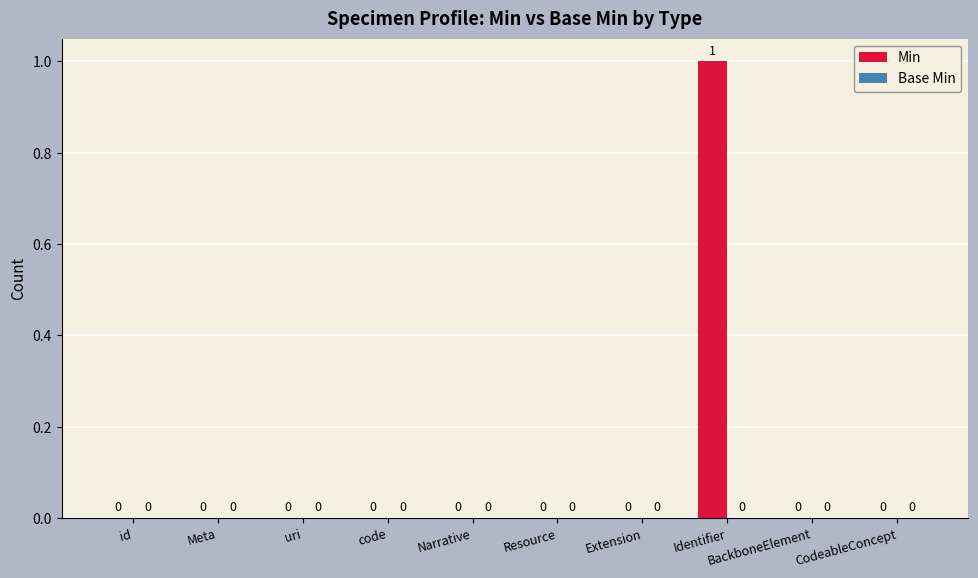

How many values are between 0 and 1?

10